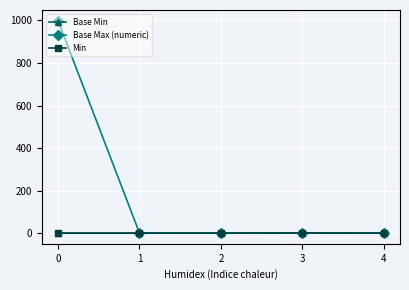

Does the chart have visible grid lines?

Yes